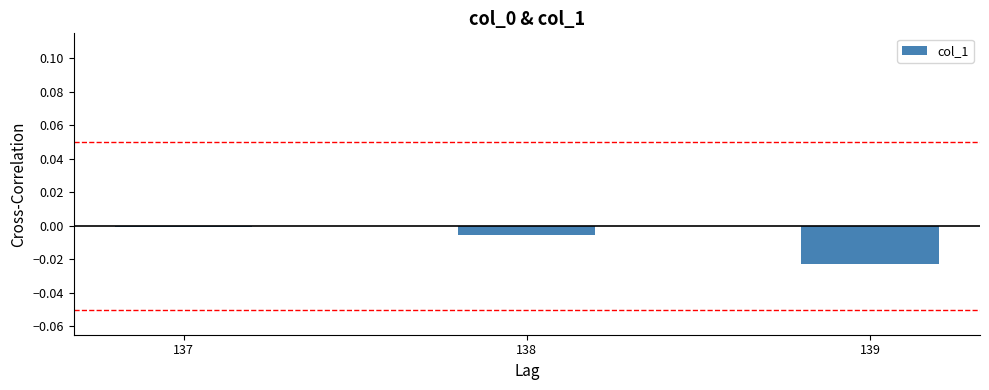

How many categories are shown in the chart?

3